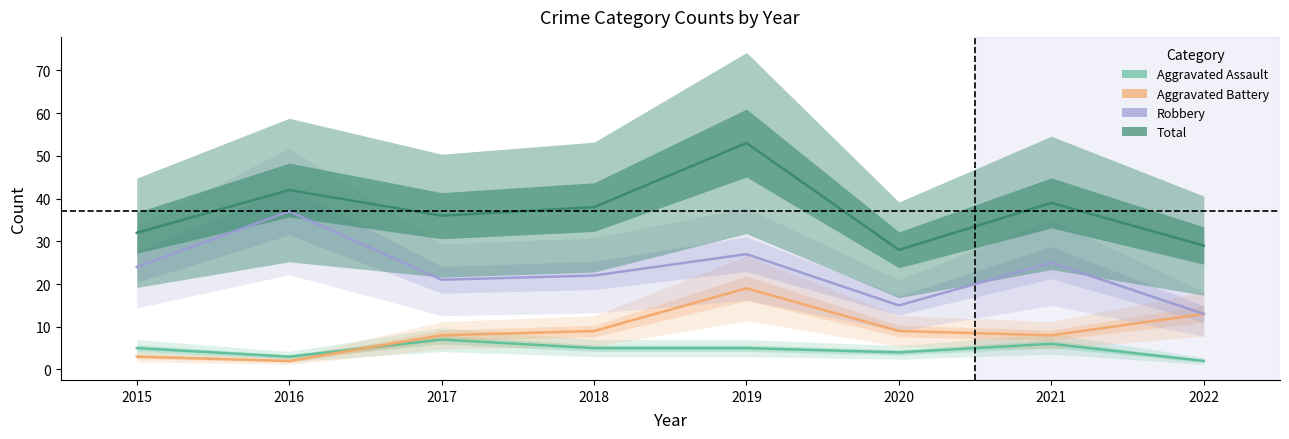

What is the value of the Aggravated Battery point at the 7th from the left?

8